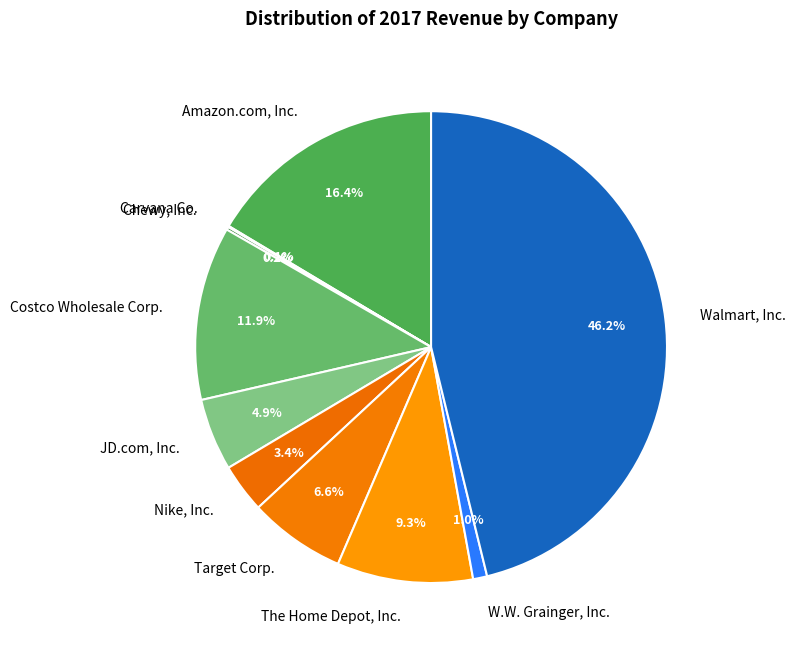

Does any single category account for the majority?

No